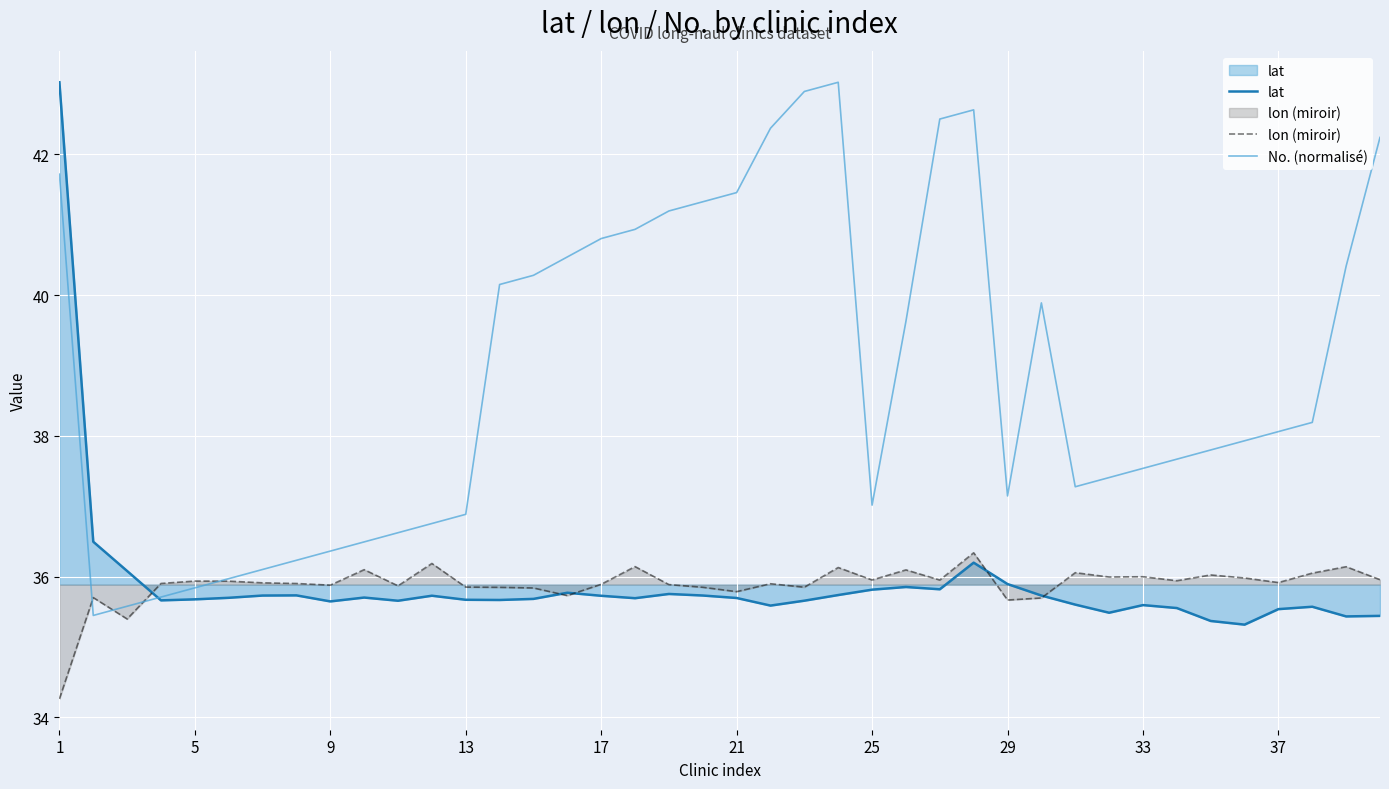

What is the spread (max minus min) of values at 19?

5.6